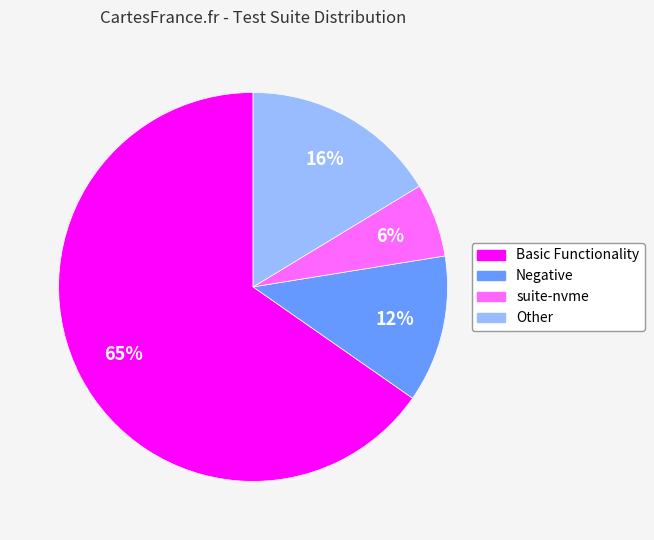

What is the largest slice in the pie chart?

Basic Functionality